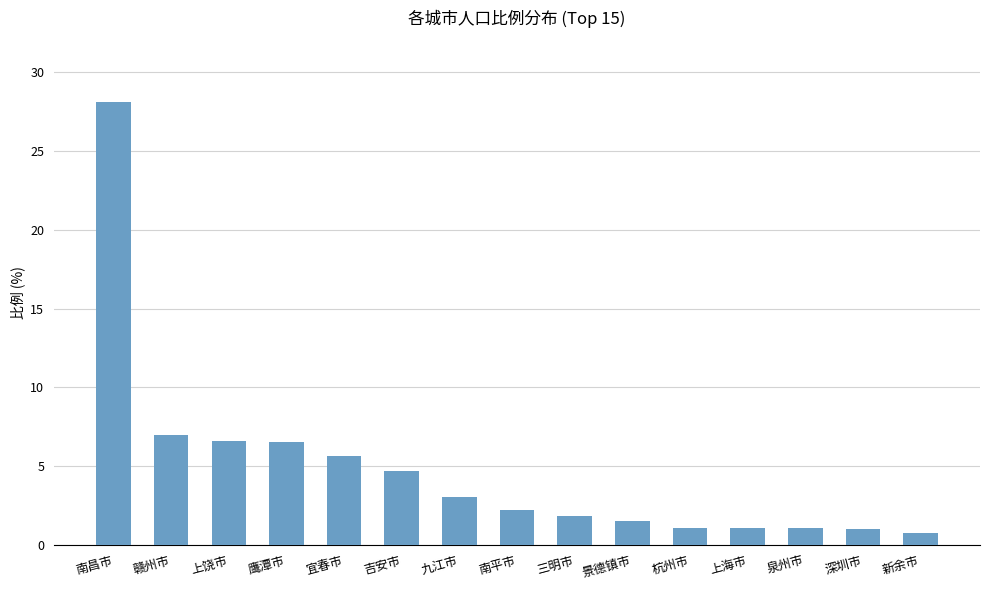

Are the bars grouped side by side (vs. stacked)?

No